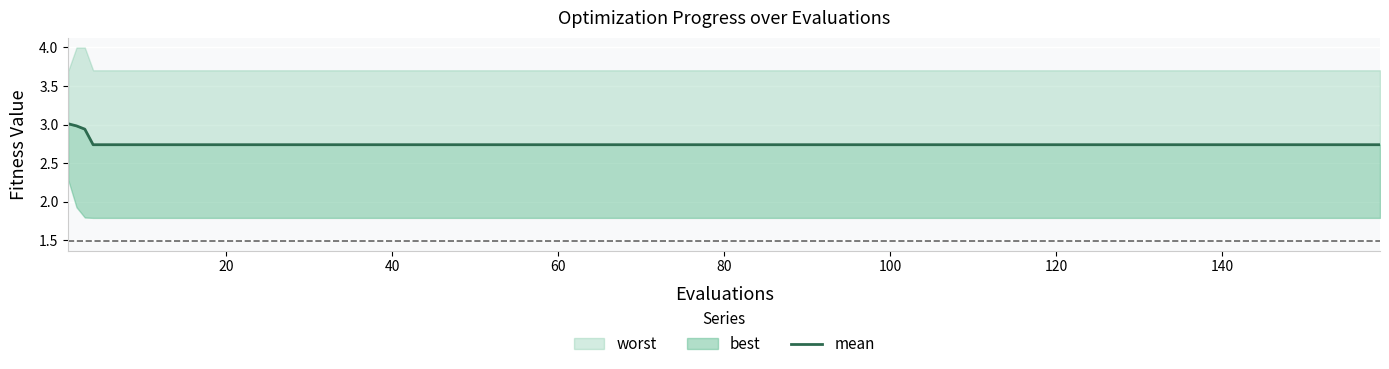

True or false: mean has a value of 5.4 at 1.

False